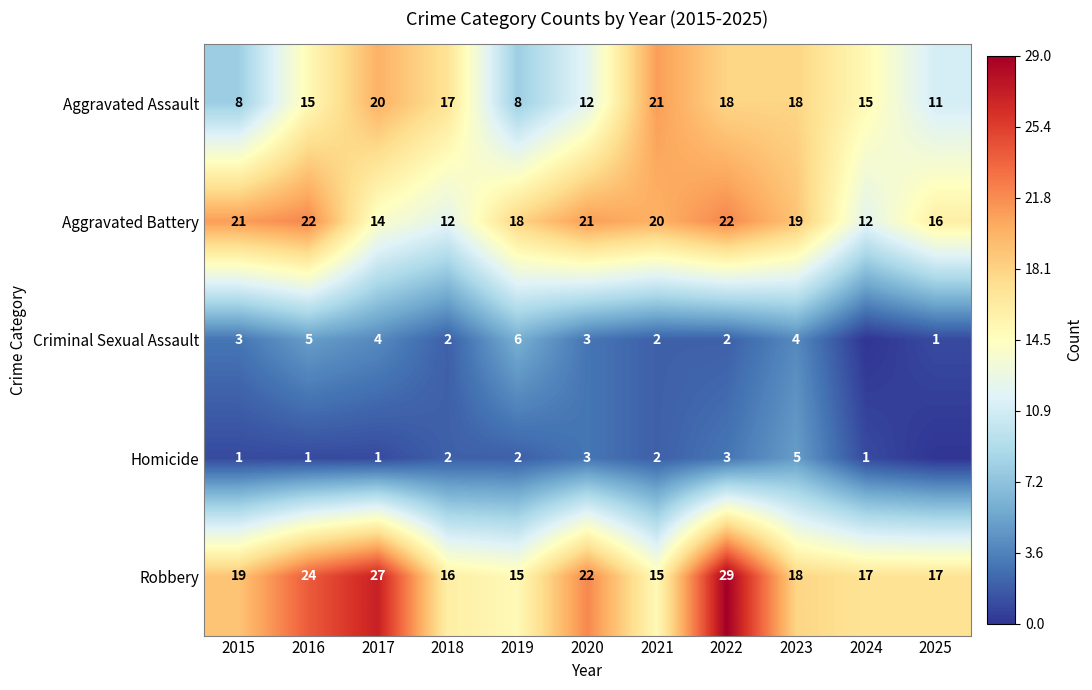

What is the average value of the Robbery series?

20